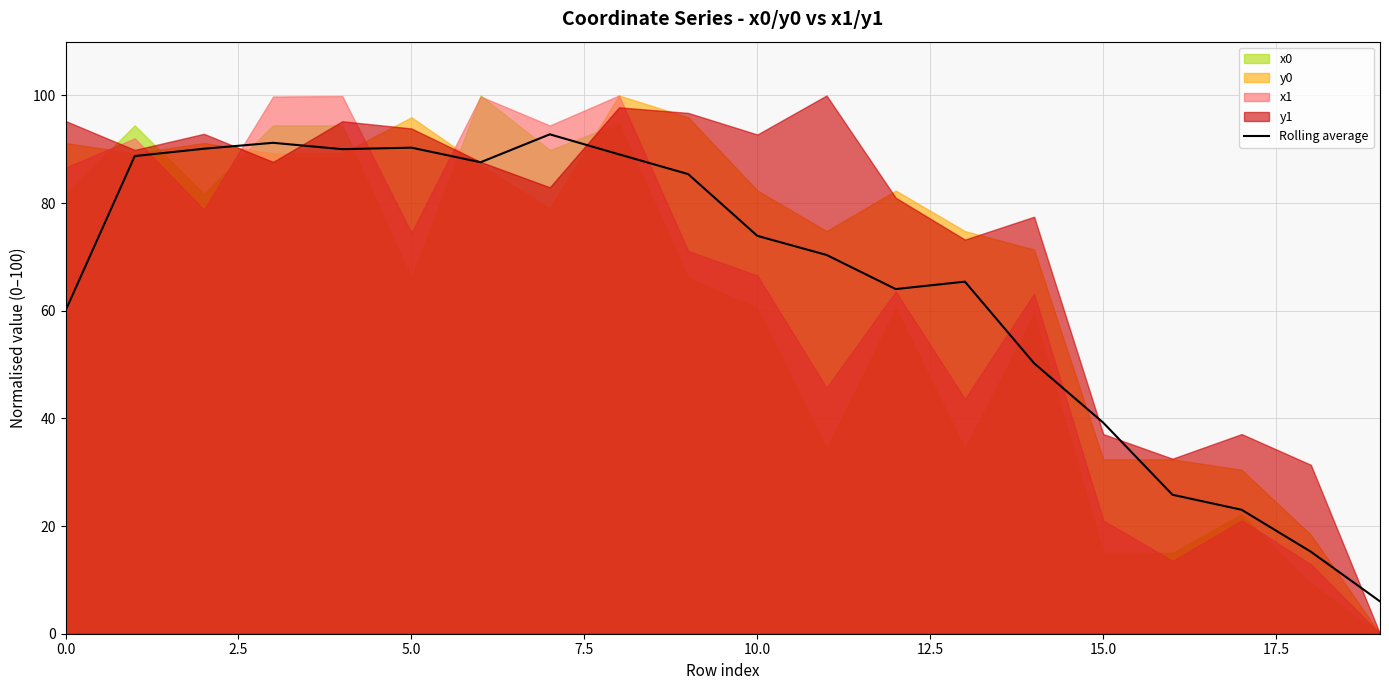

How many points are higher than both their immediate neighbors (excluding endpoints)?

4